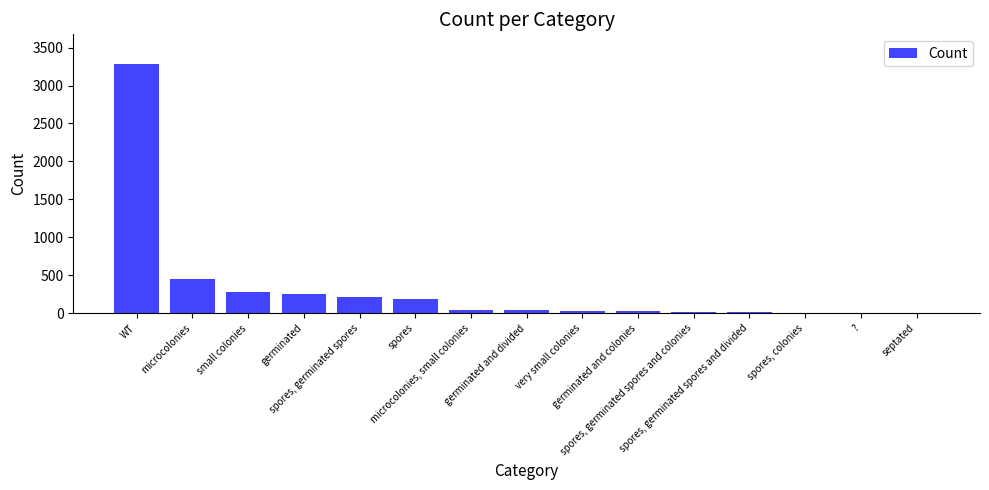

At which label does the data first exceed 38?

WT